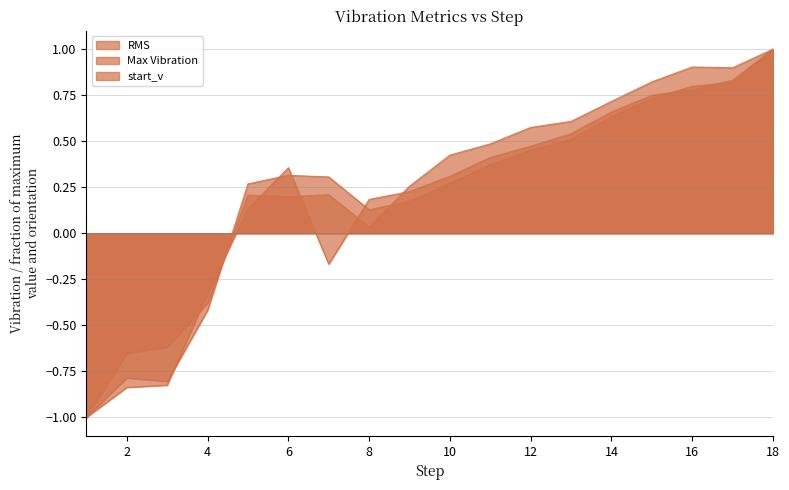

What are all the series names shown in the legend?

RMS, Max Vibration, start_v